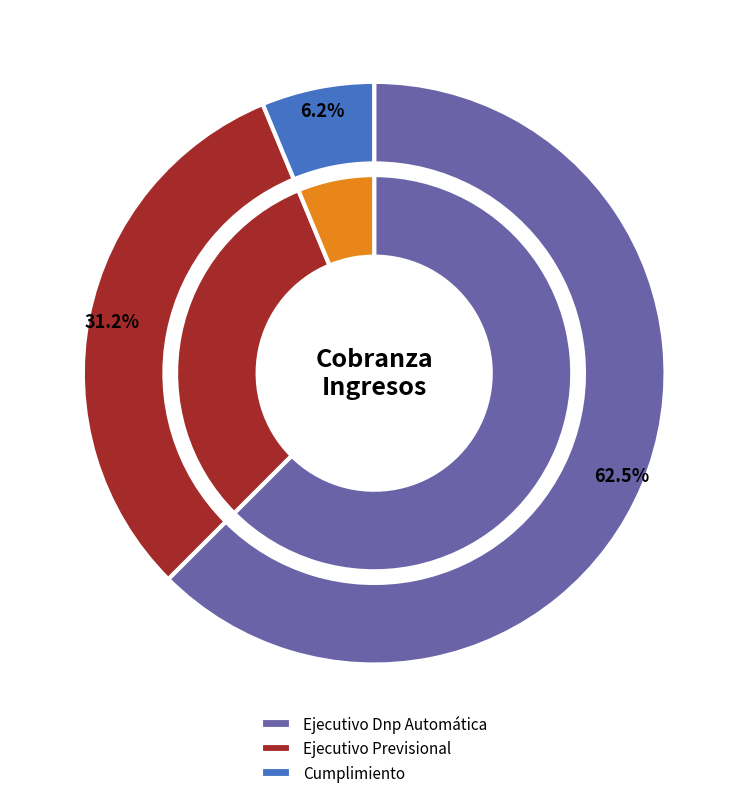

Rank the categories by value from lowest to highest.

Cumplimiento, Ejecutivo Previsional, Ejecutivo Dnp Automática